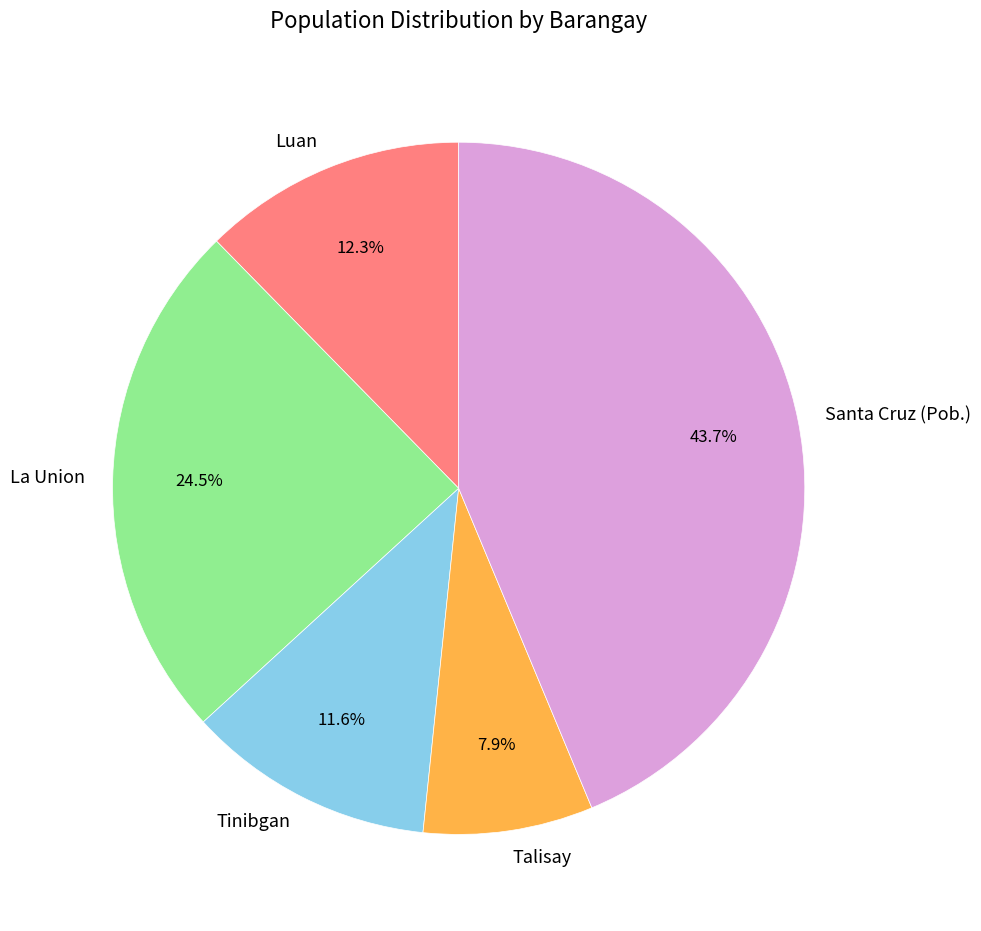

To the nearest percent, what is the combined percentage of Luan and Tinibgan?

24%